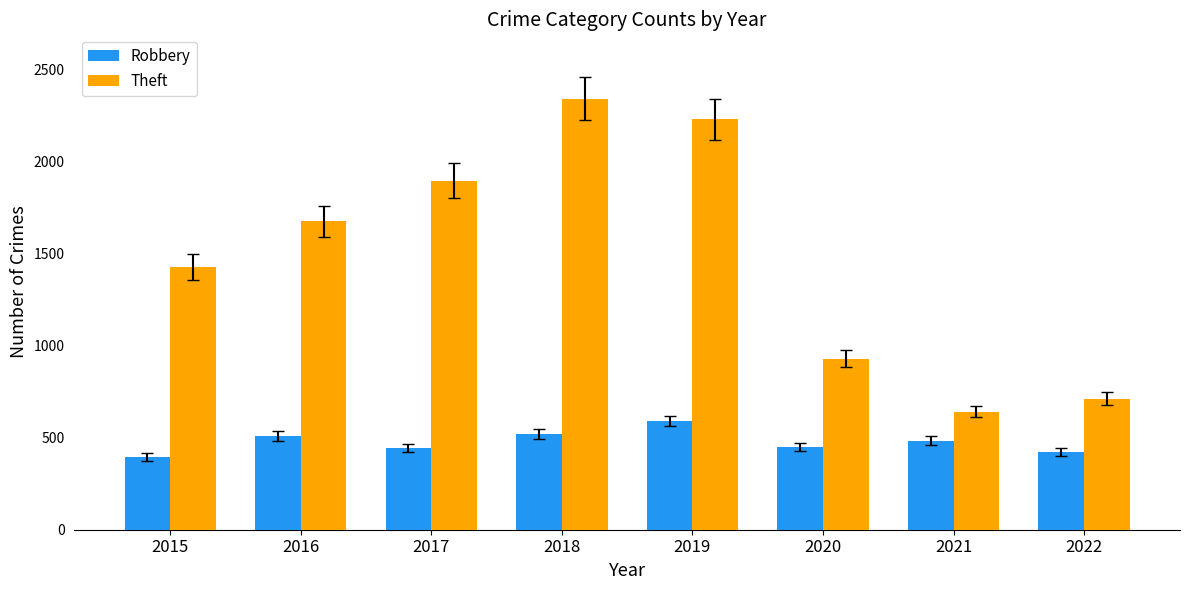

True or false: Robbery has a value of 207 at 2020.

False